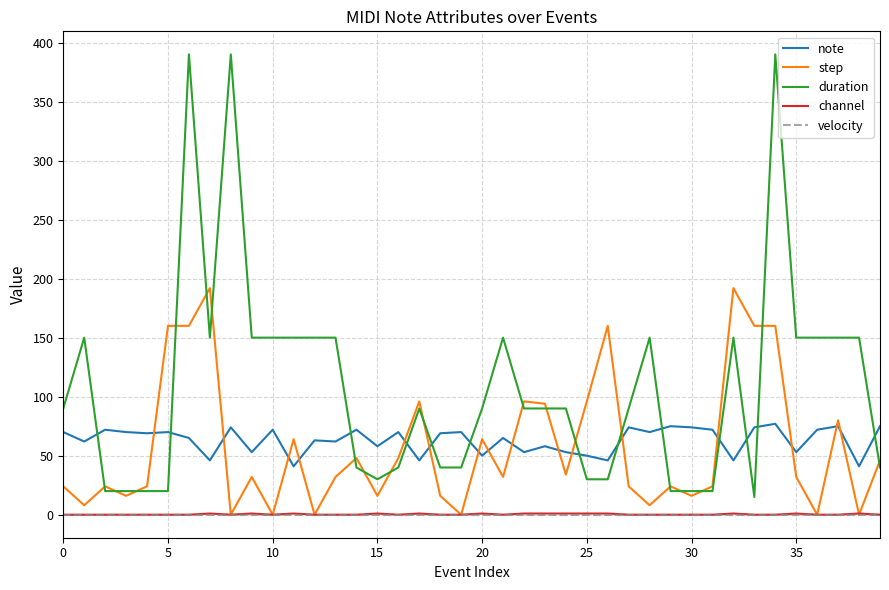

Which series has the largest total across all categories?

duration